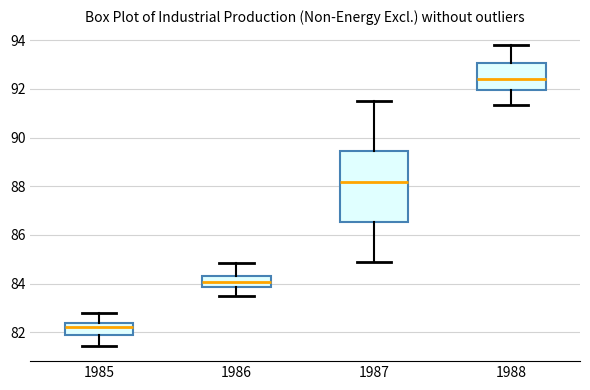

Reading left to right, transcribe this box plot: for each box, give where its median line is, the range the box spans, and where its two whiskers end, as read against the y-axis. The values are not printed on the chart, so give them approximately, as read against the axis.

1985: median 82.2, box 81.8 to 82.4, whiskers 81.4 to 82.8
1986: median 84.0, box 83.8 to 84.4, whiskers 83.4 to 84.8
1987: median 88.2, box 86.6 to 89.4, whiskers 84.8 to 91.6
1988: median 92.4, box 92.0 to 93.0, whiskers 91.4 to 93.8